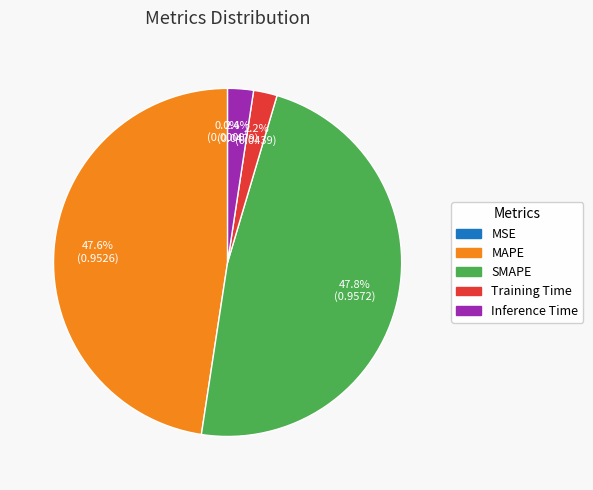

True or false: SMAPE accounts for 48% of the total.

True